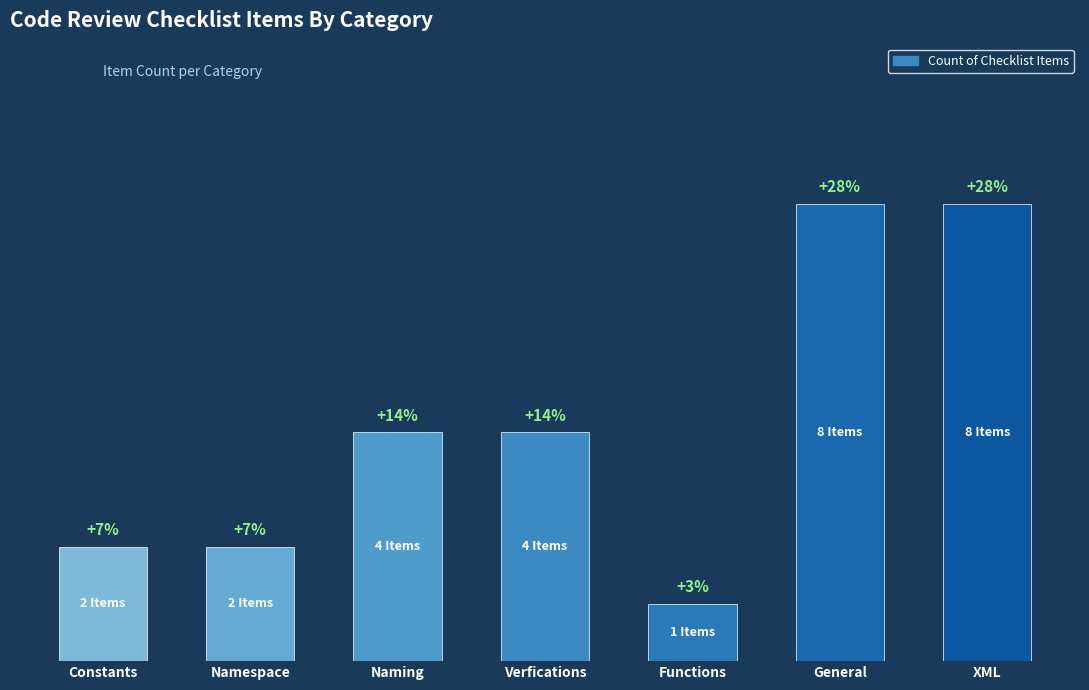

What is the sum of the values at Verfications and Naming?

8